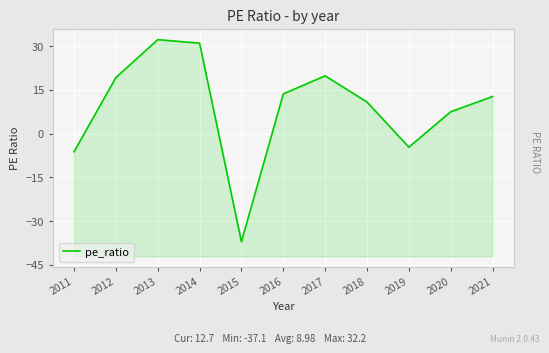

How many negative values are there?

3